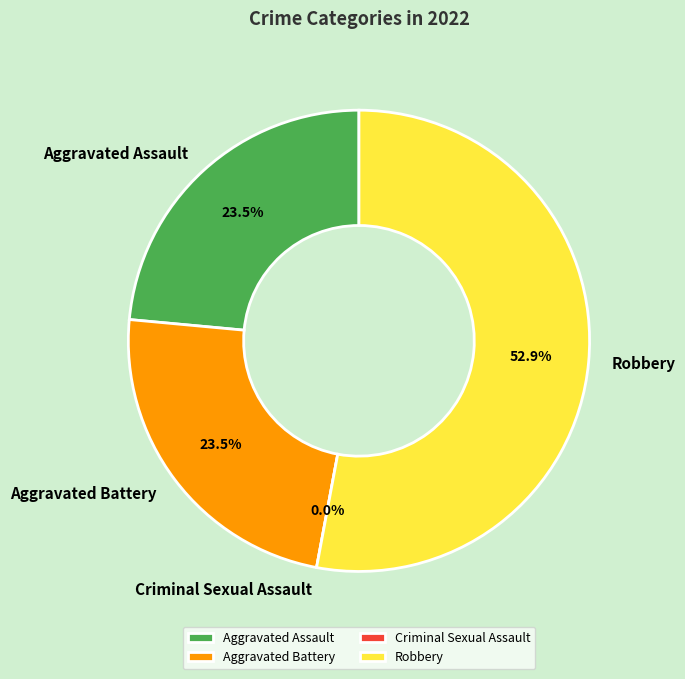

To the nearest percent, what is the average slice percentage?

25%